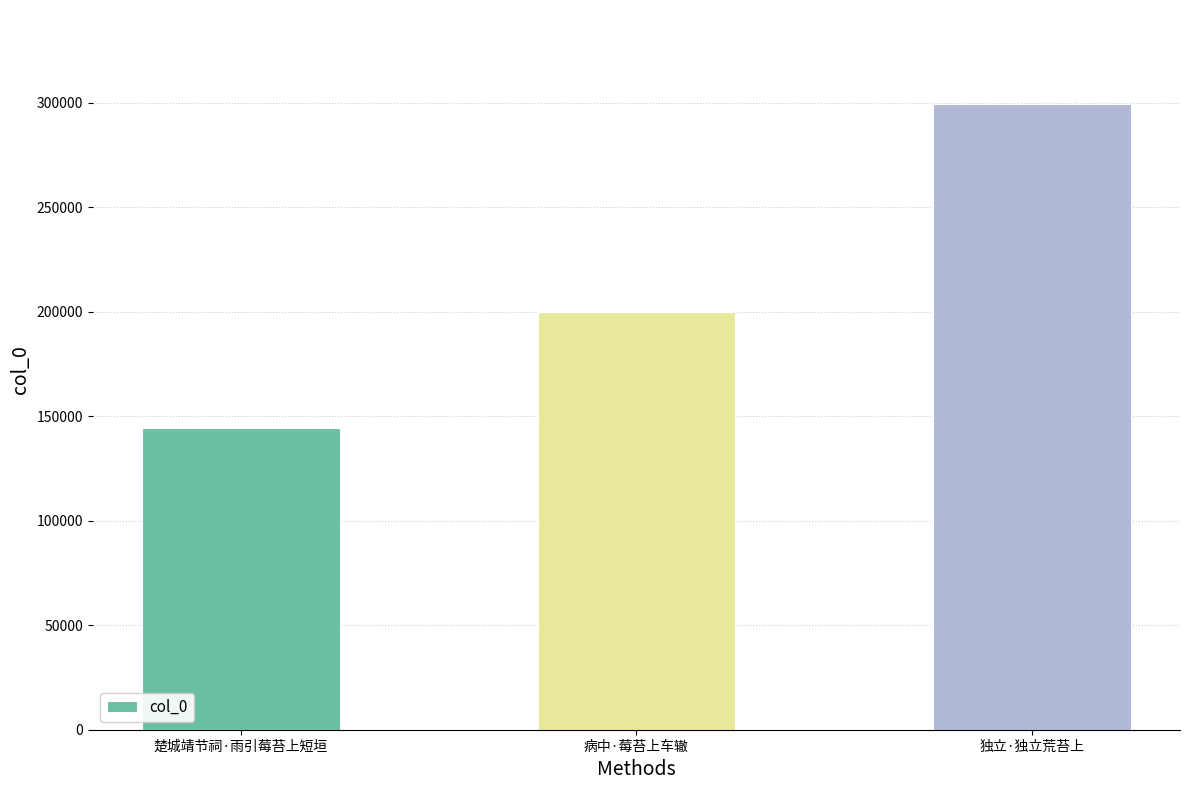

What is the sum of all values?

643588